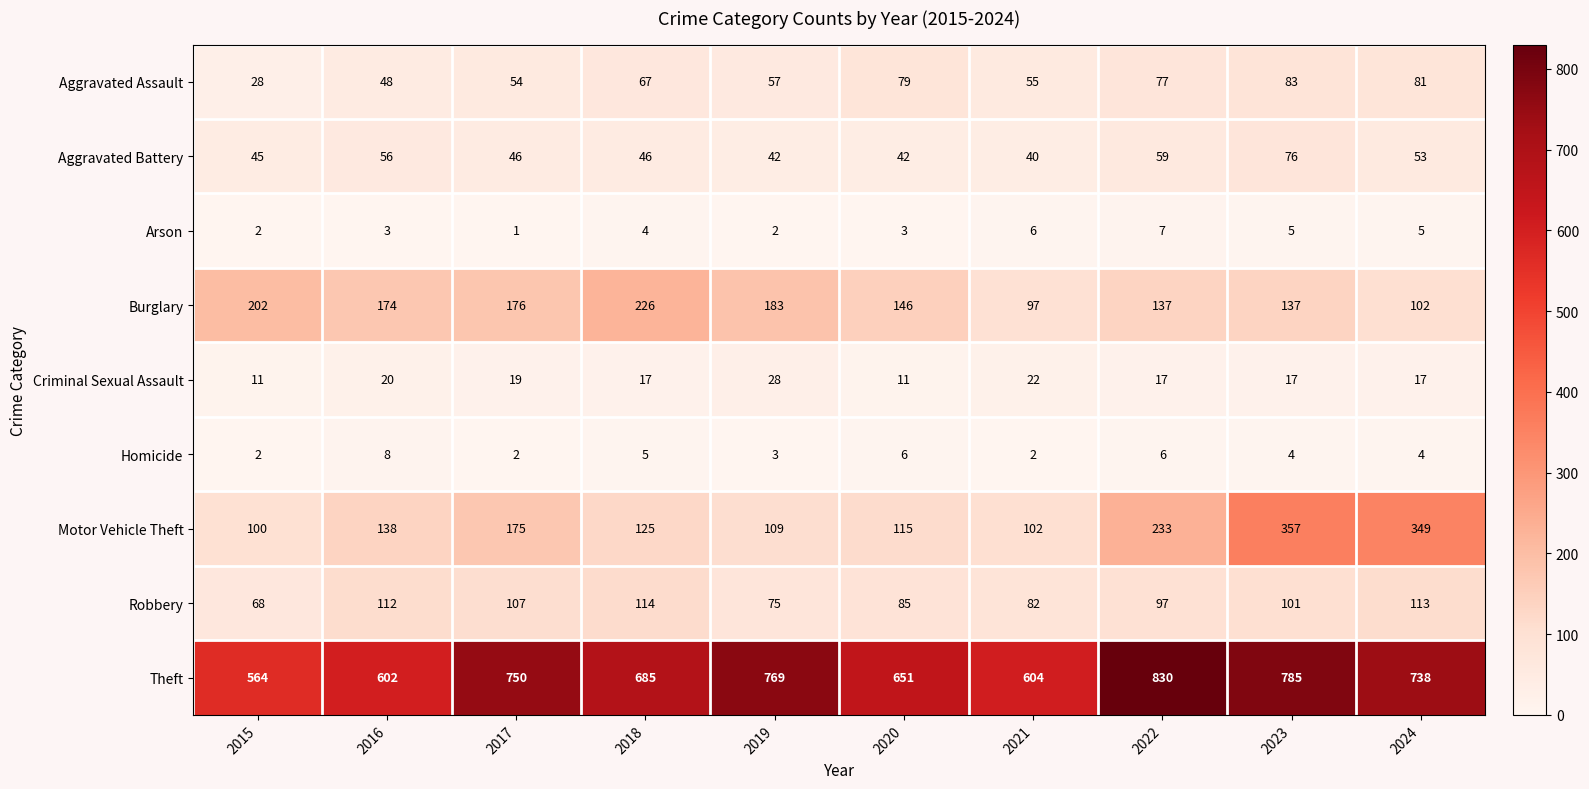

At which category is the sum across all series the highest?

2023